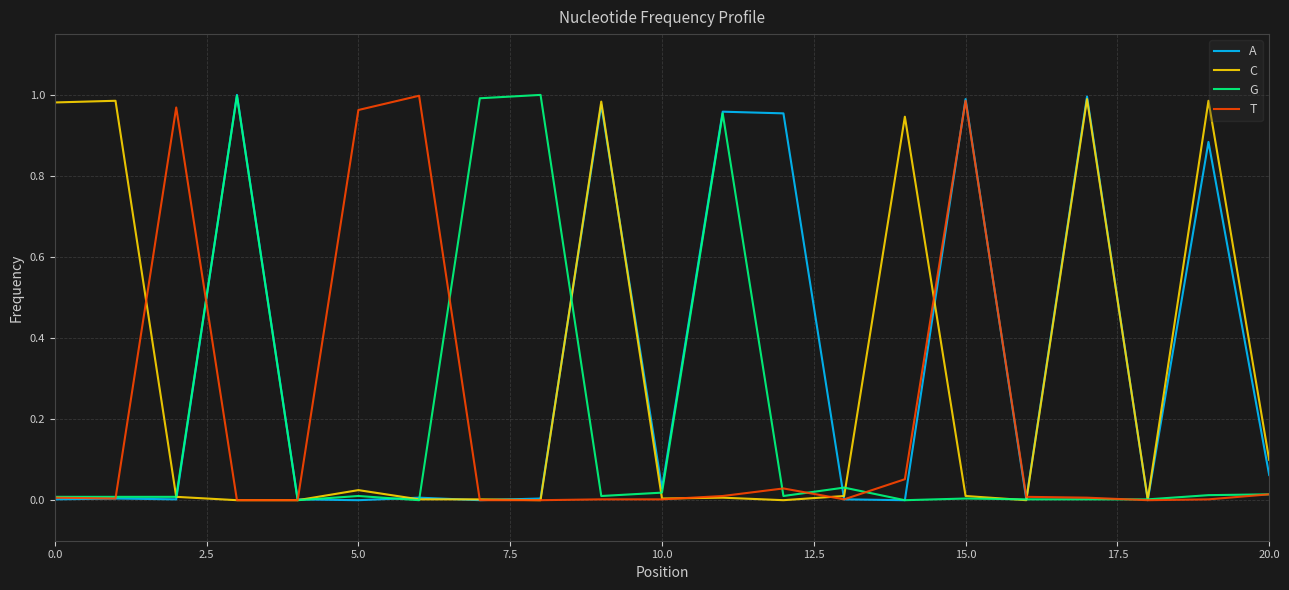

What are all the series names shown in the legend?

A, C, G, T